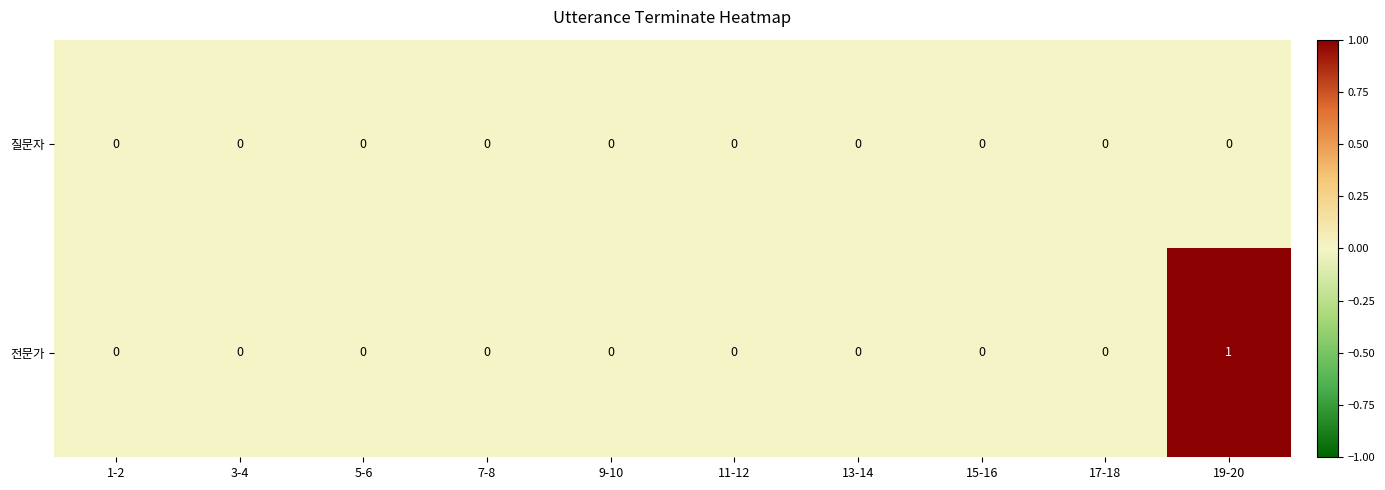

Reading right to left, extract all data points from this chart.

질문자: 0	0	0	0	0	0	0	0	0	0
전문가: 1	0	0	0	0	0	0	0	0	0